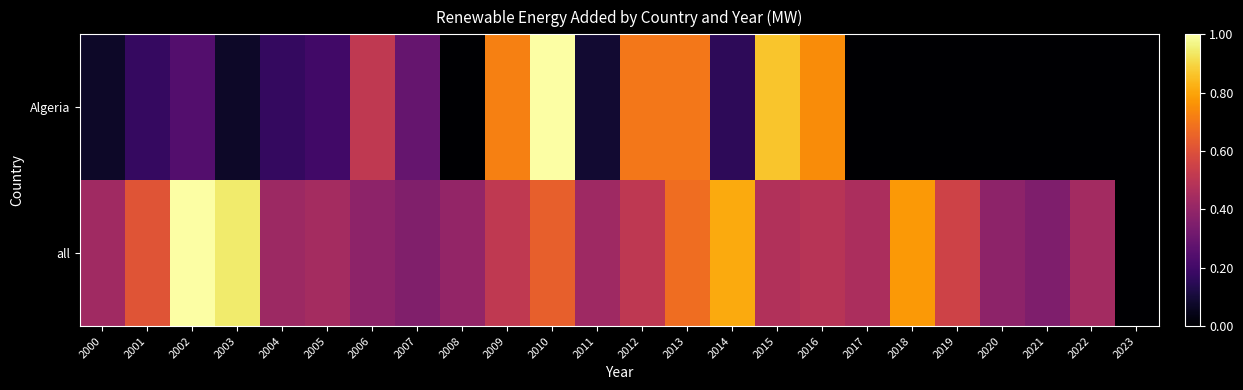

Rank the series by their average value, from highest to lowest.

all, Algeria